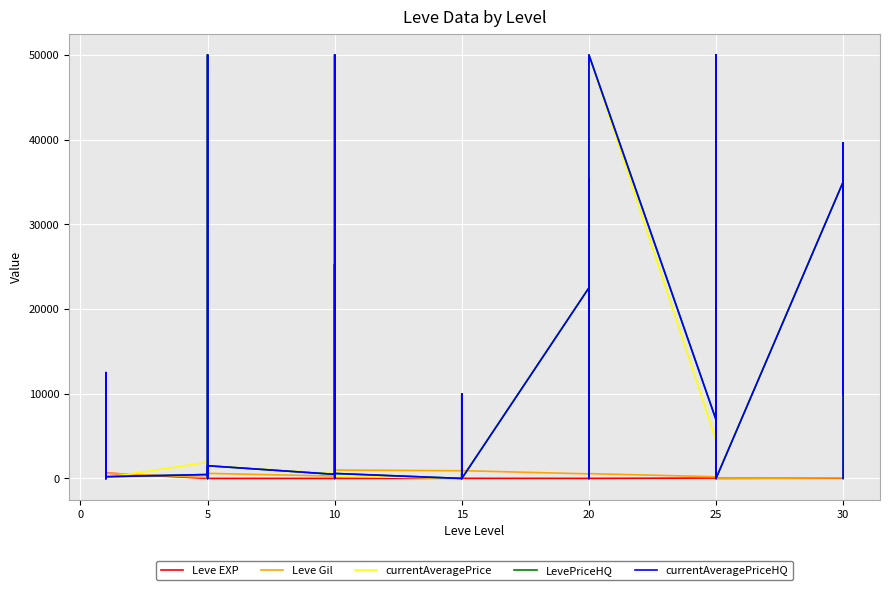

How many values in the Leve Gil series exceed 570?

19